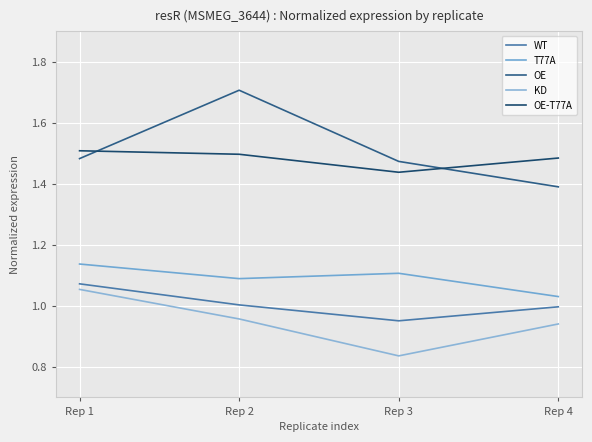

How many distinct data groups are displayed?

5